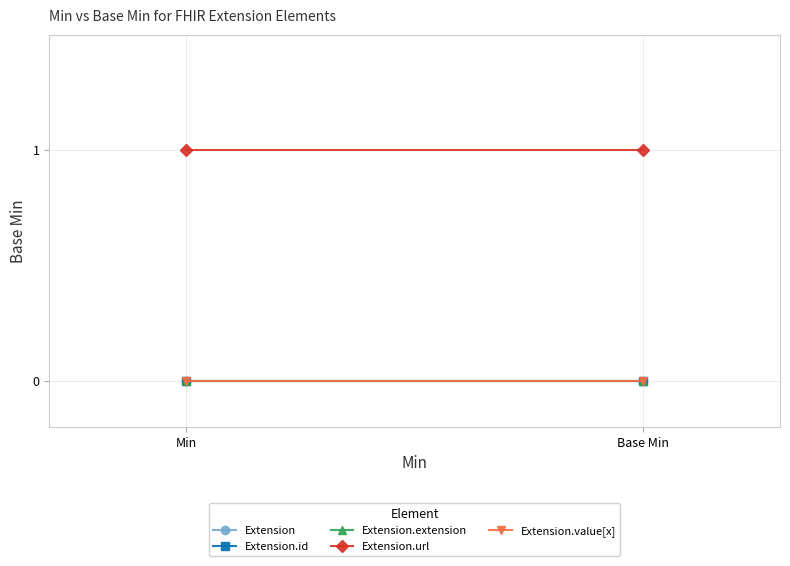

Reading right to left, transcribe all the data shown in this chart.

Extension: Base Min=0	Min=0
Extension.id: Base Min=0	Min=0
Extension.extension: Base Min=0	Min=0
Extension.url: Base Min=1	Min=1
Extension.value[x]: Base Min=0	Min=0